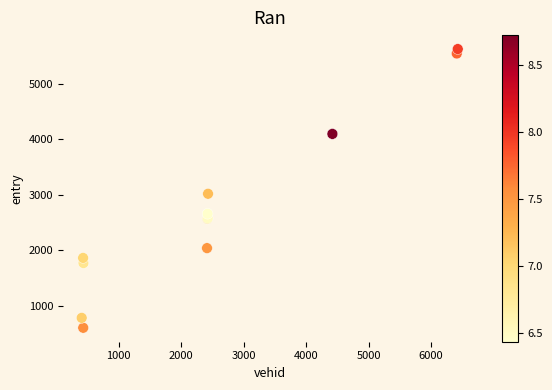

What Y value in the scatter plot is closest to 3114?

3018.2